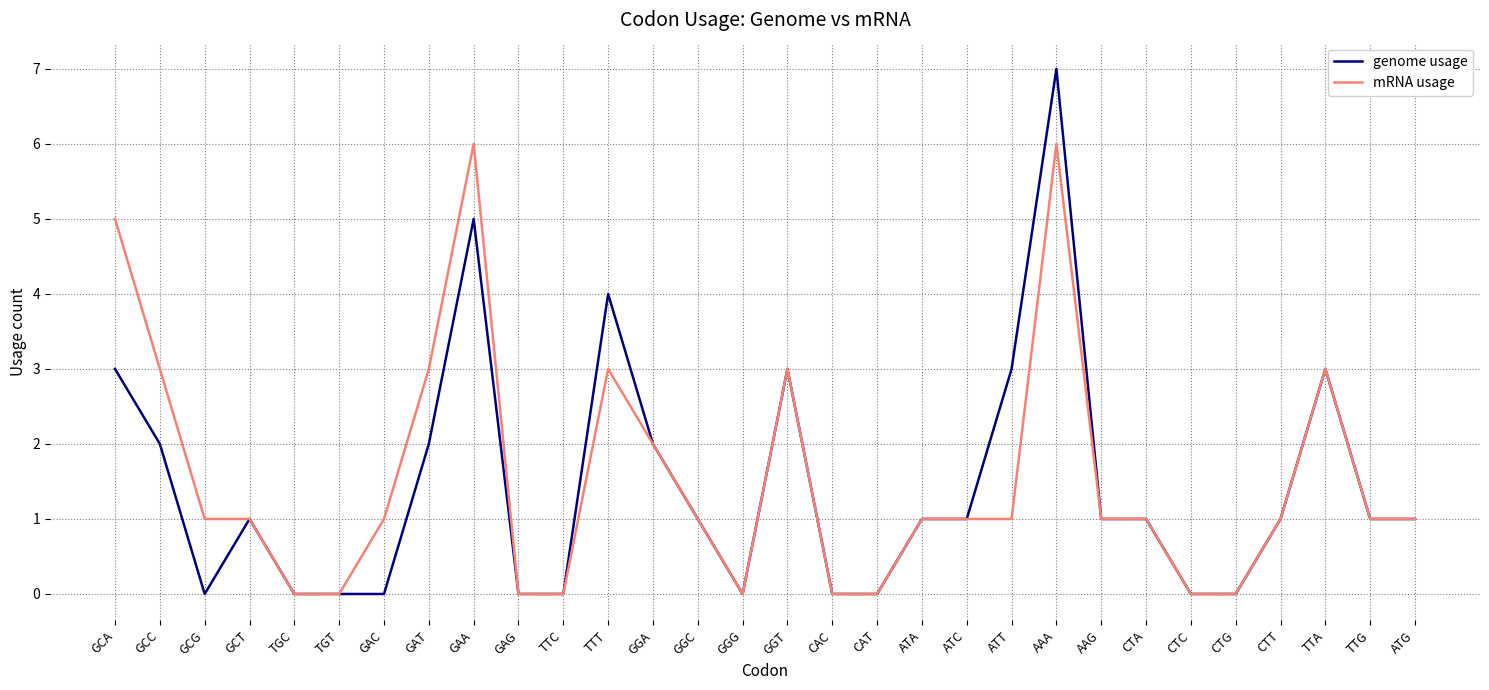

Read the mRNA usage value at TTT.

3